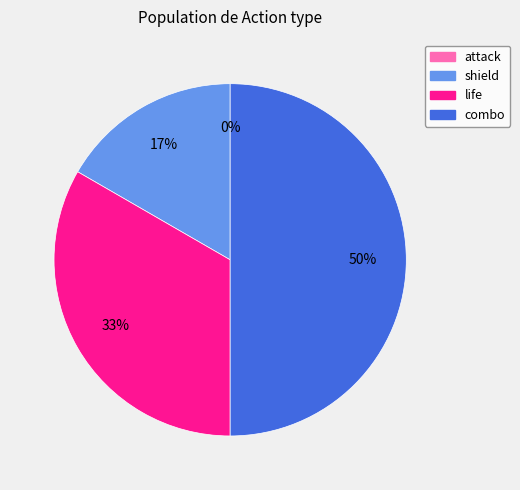

Which category has the biggest portion of the pie?

combo